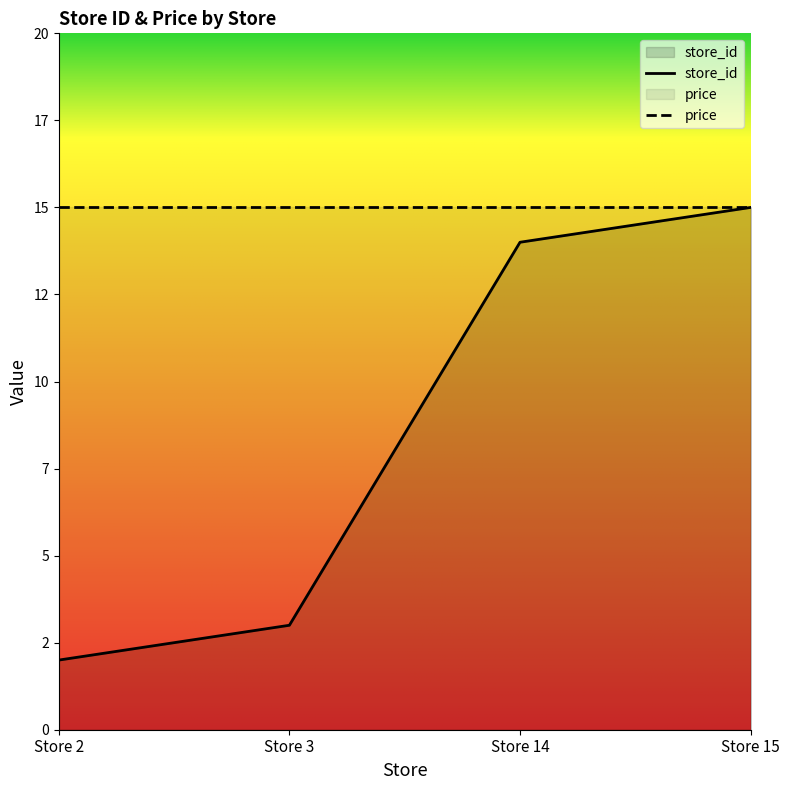

What is the difference between the second highest and minimum values?

12